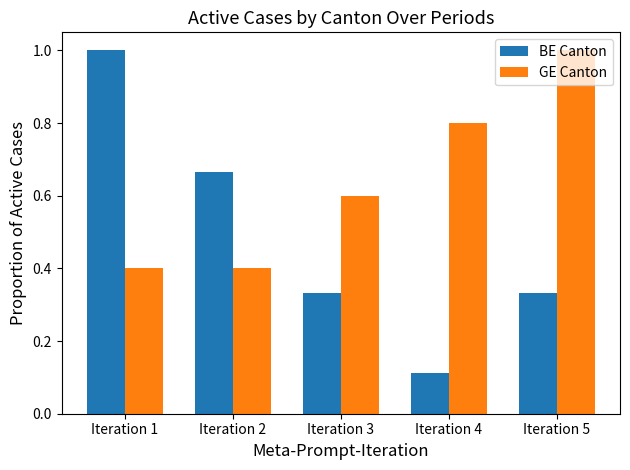

The value of GE Canton at Iteration 4 is 0.8. True or false?

True